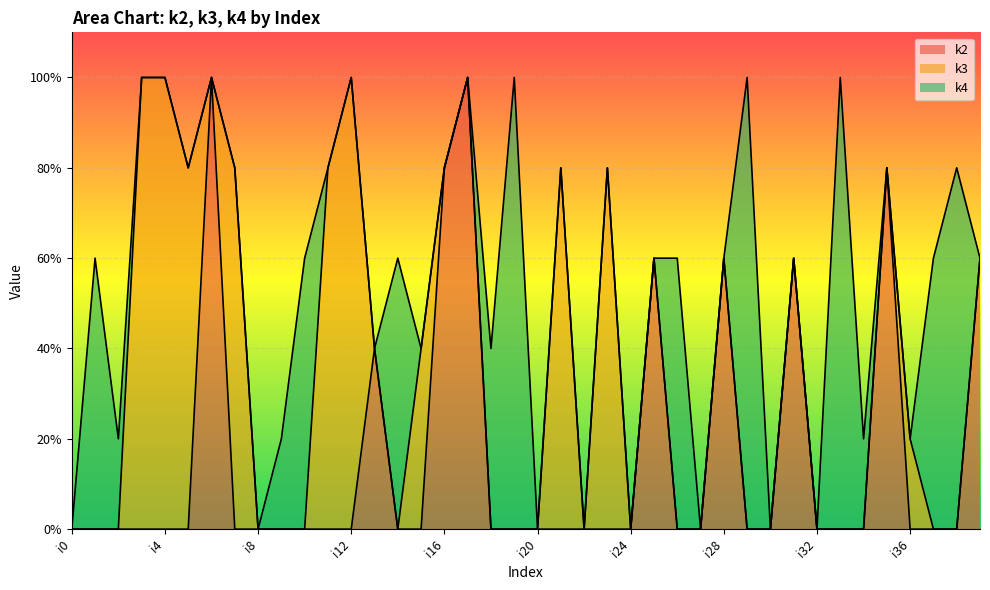

At which category is the sum across all series the highest?

i3